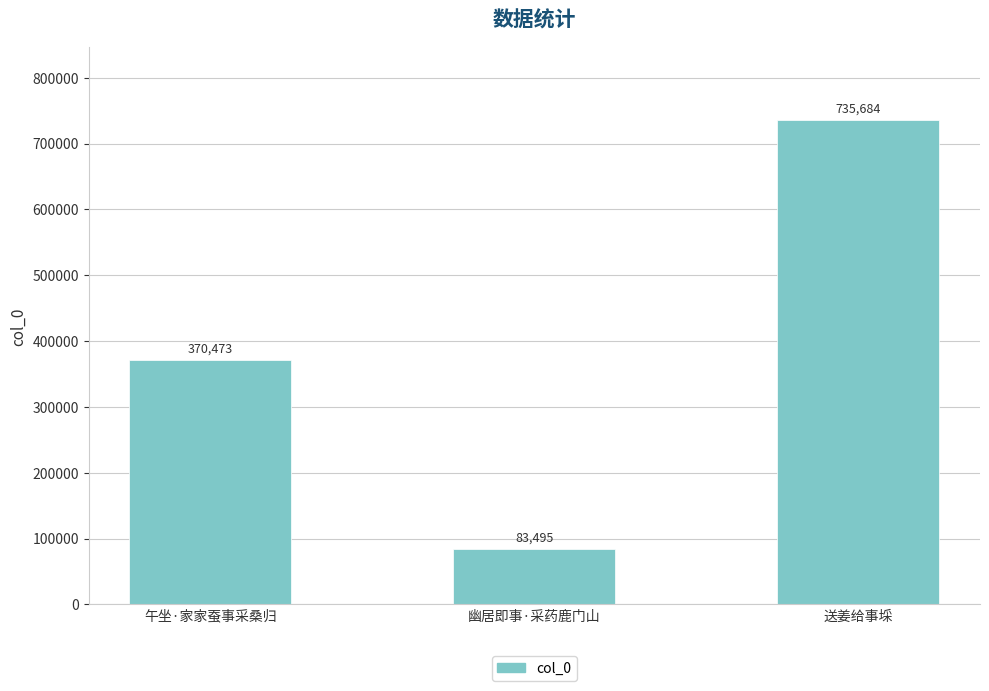

What is the greatest value displayed?

735684